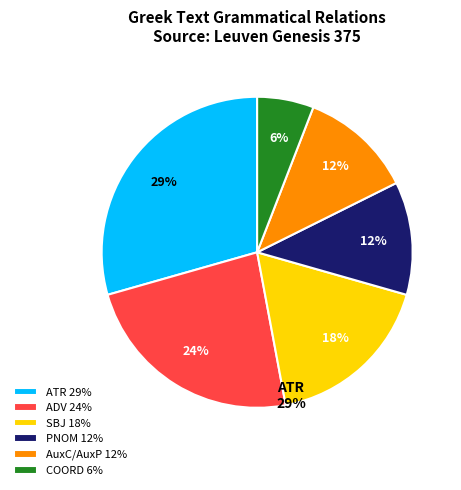

Is there any slice that represents more than half of the pie?

No